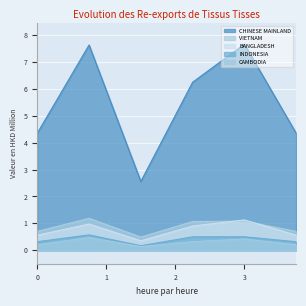

What is the minimum value for VIETNAM?

0.5